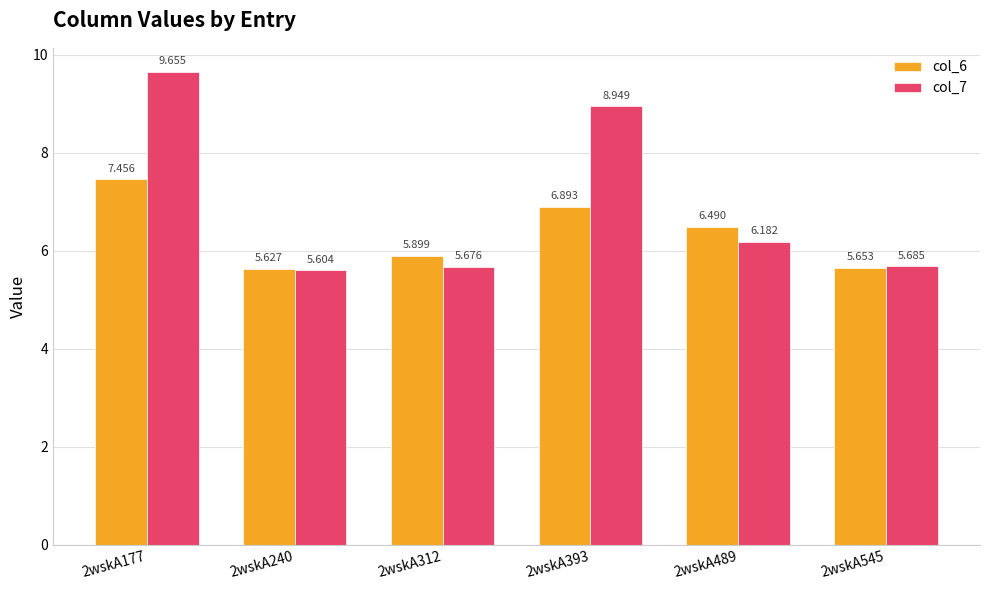

At which category is the sum across all series the highest?

2wskA177